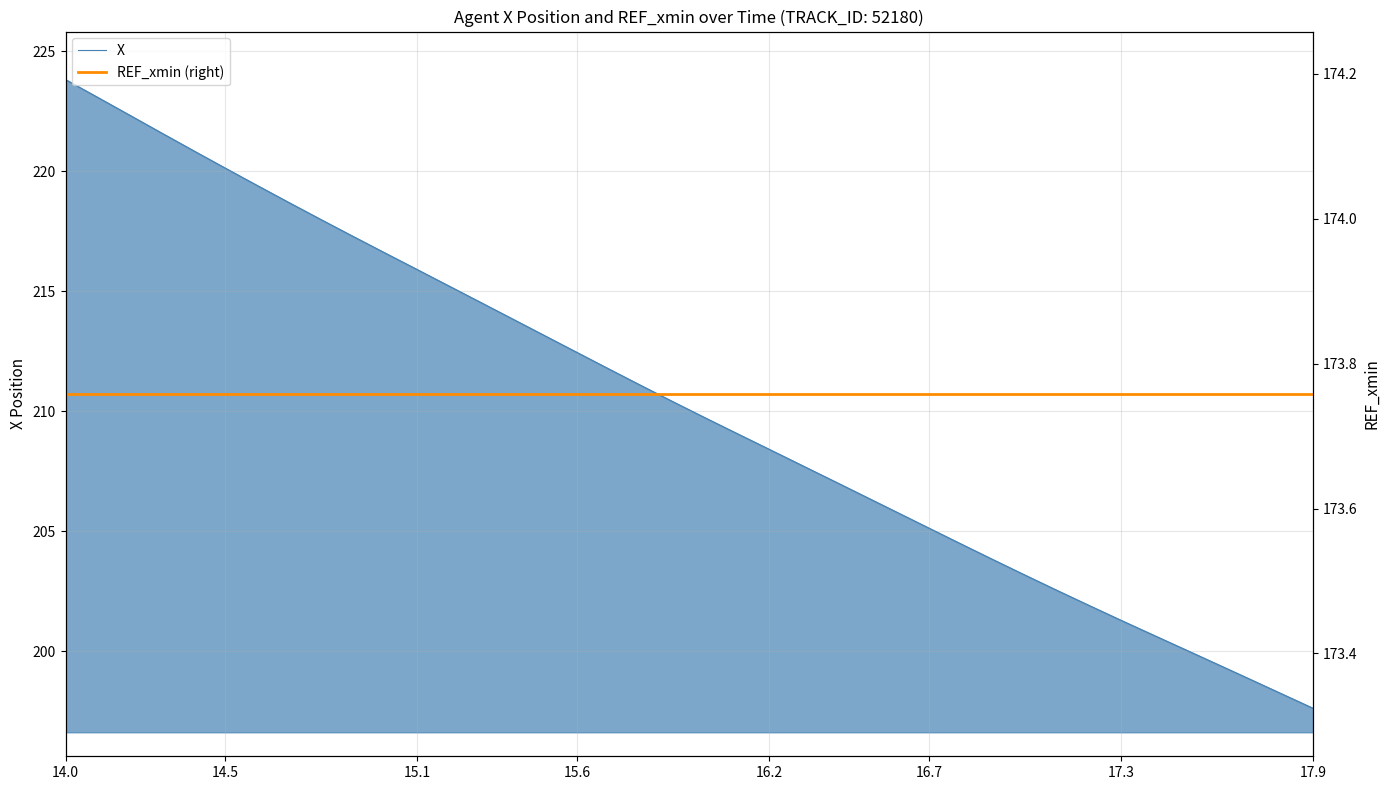

True or false: X has a value of 343.2 at 15.6.

False